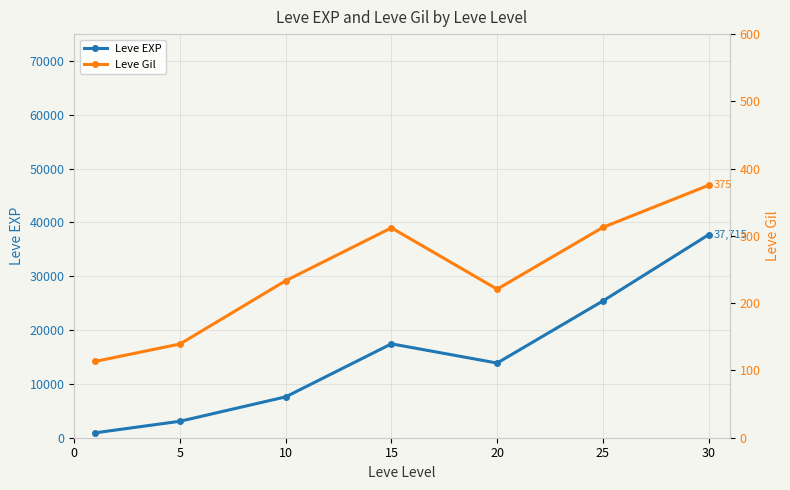

How many interior local peaks does the Leve EXP series have?

1